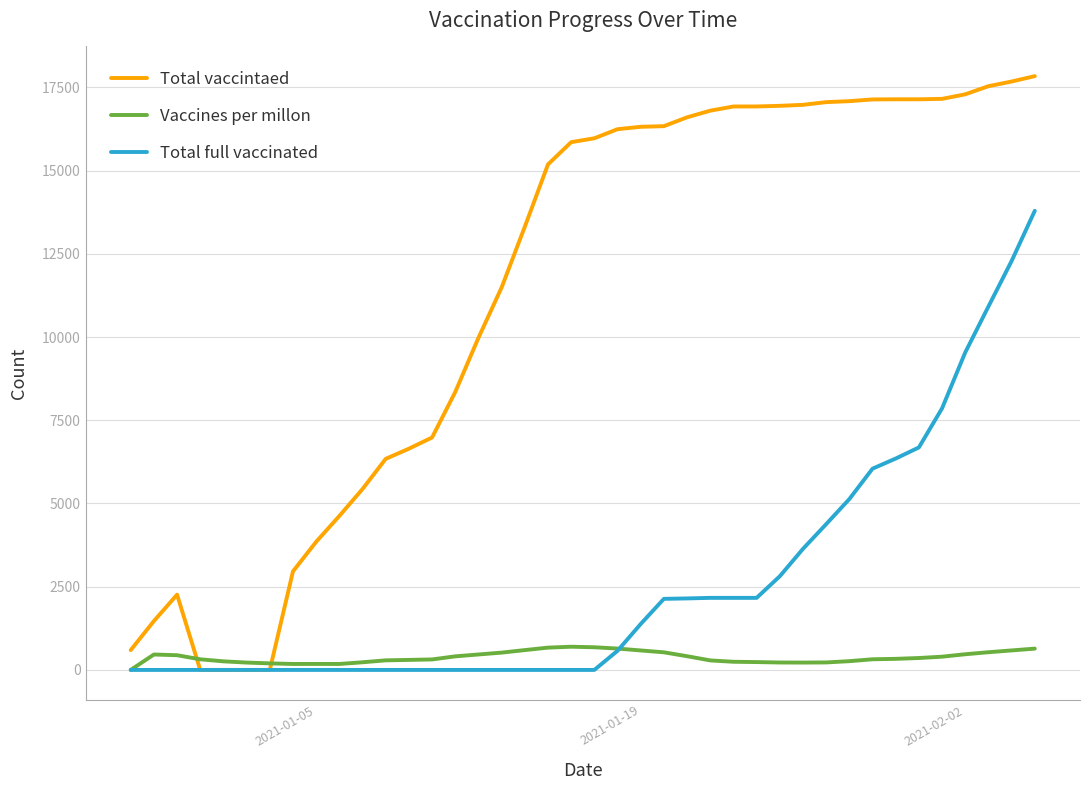

Which series has the widest spread of values?

Total vaccintaed